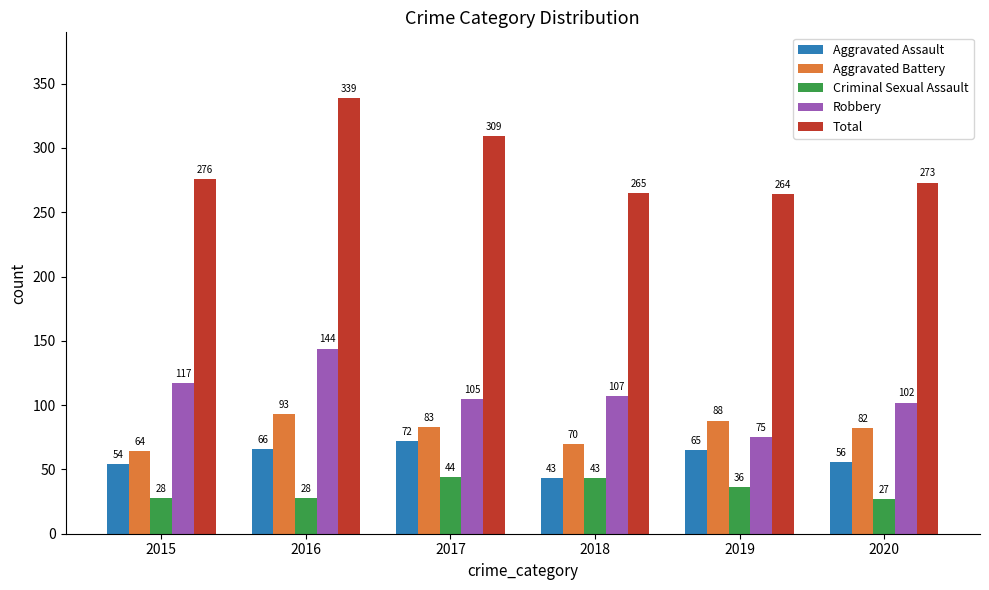

True or false: Aggravated Assault has a value of 12 at 2020.

False